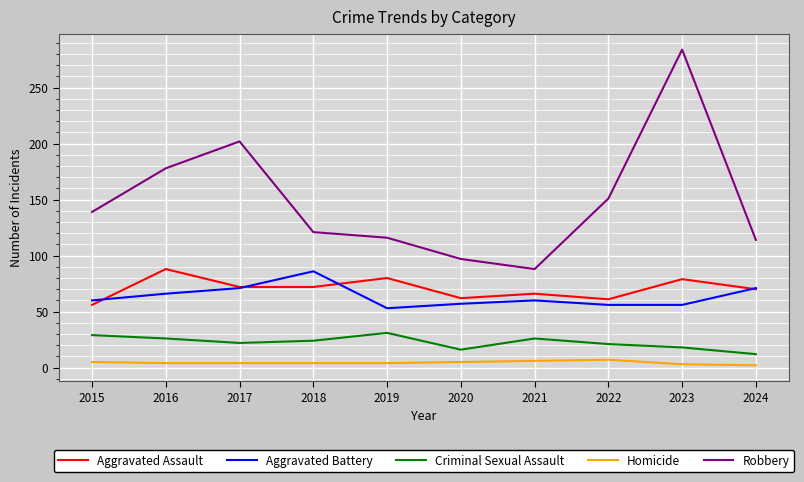

How many categories are shown in the chart?

10